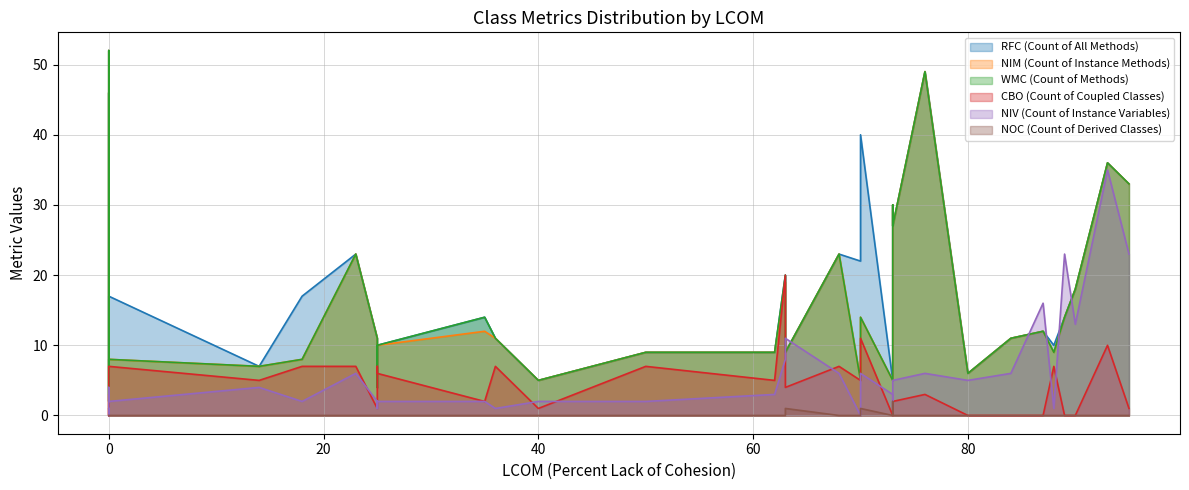

Is it true that RFC (Count of All Methods) equals 1 at 0?

False